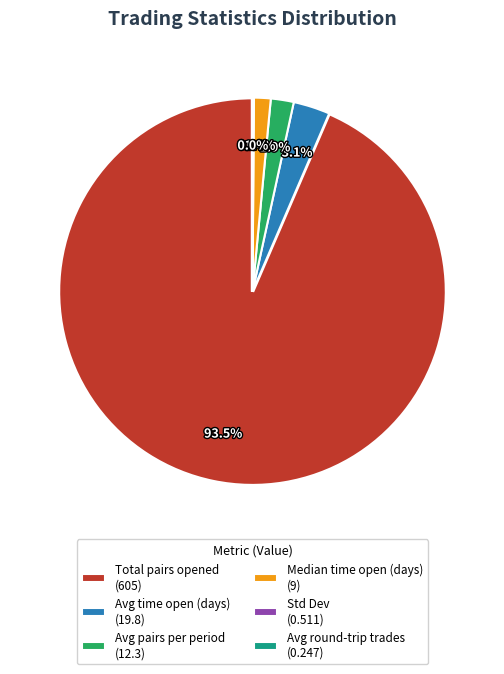

How much of the chart is everything except Total pairs opened (605)?

6.5%